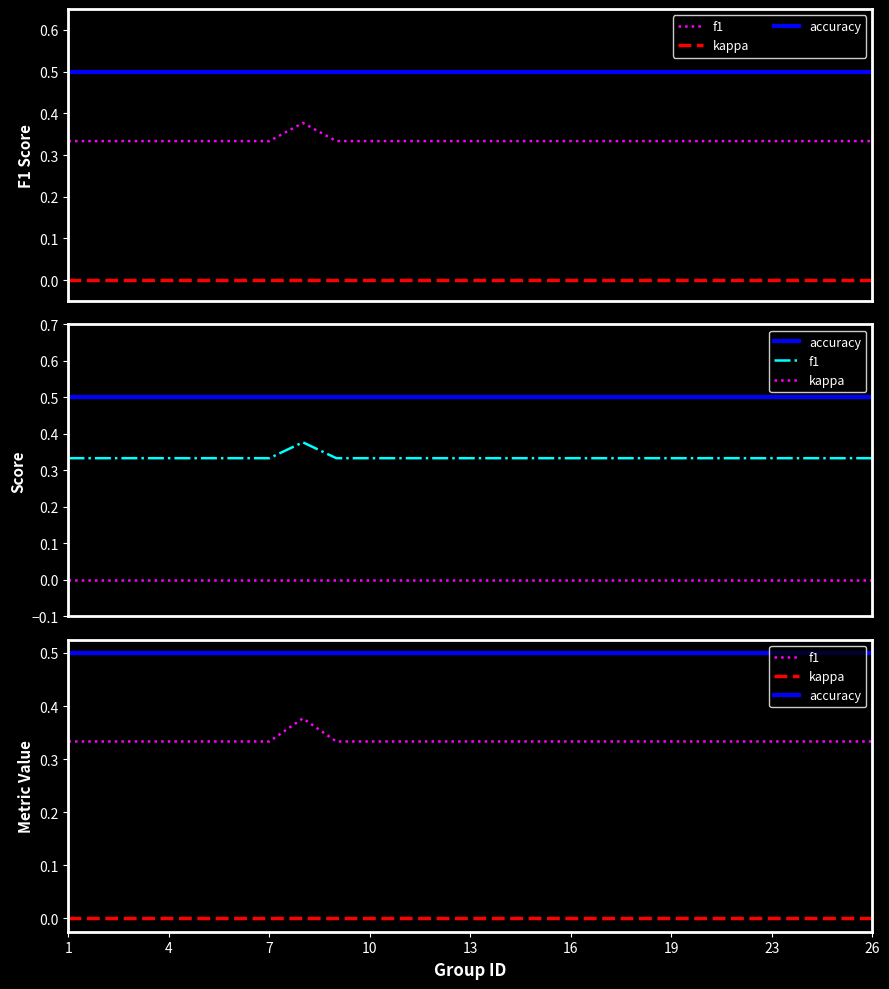

Is the value of kappa at 11 greater than the value of accuracy at 17?

No